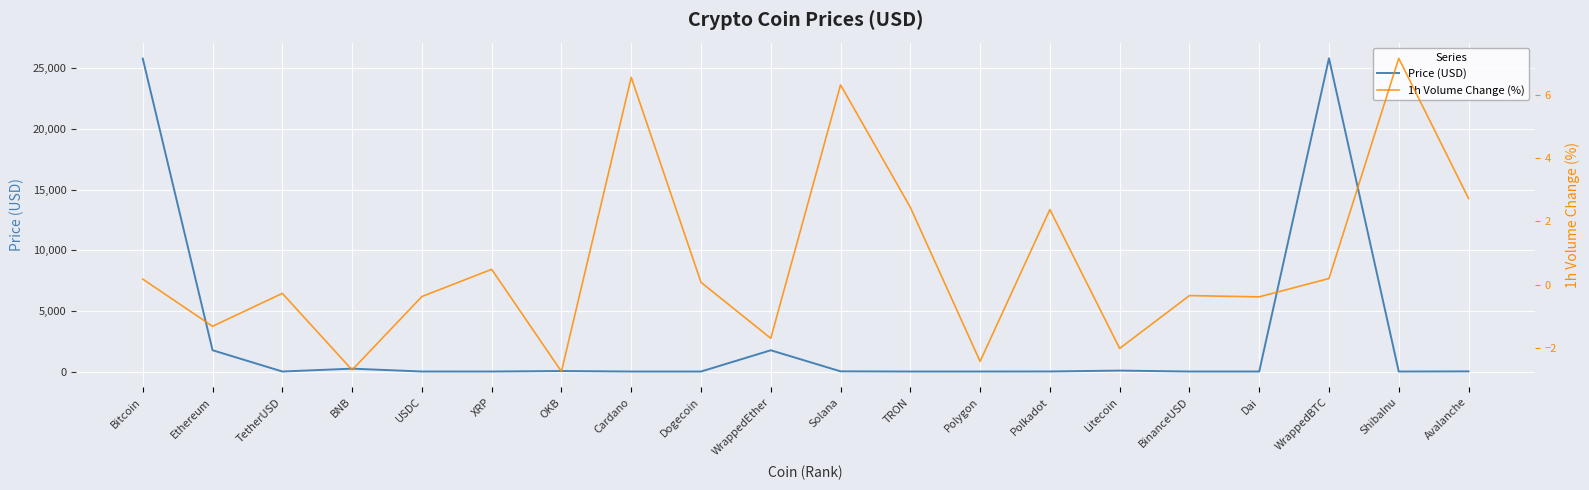

After their last crossing, which series has the higher values: Price (USD) or 1h Volume Change (%)?

Price (USD)